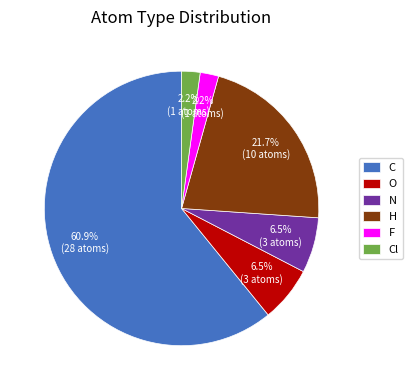

To the nearest percent, what is the difference between the C and N slice percentages?

54%